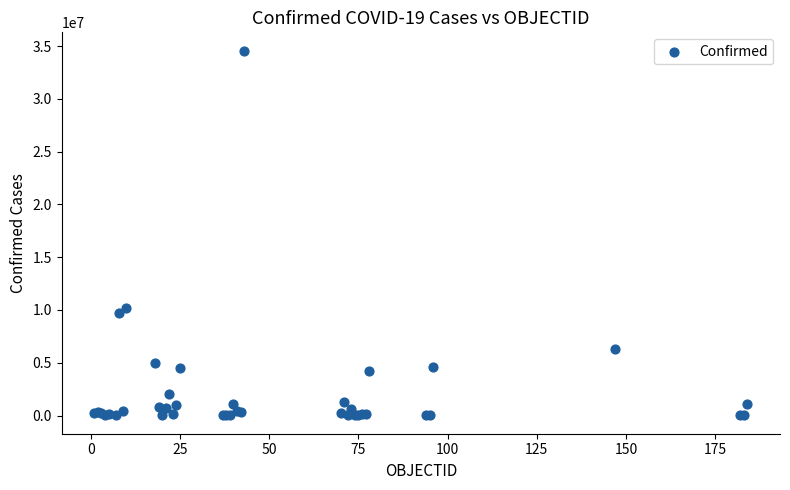

What Y value in the scatter plot is closest to 17288196?

10156066